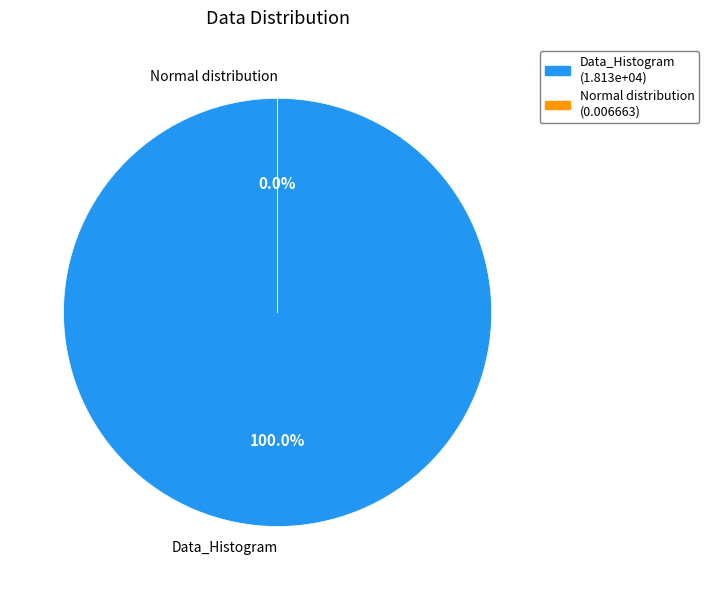

How many segments does this pie chart have?

2